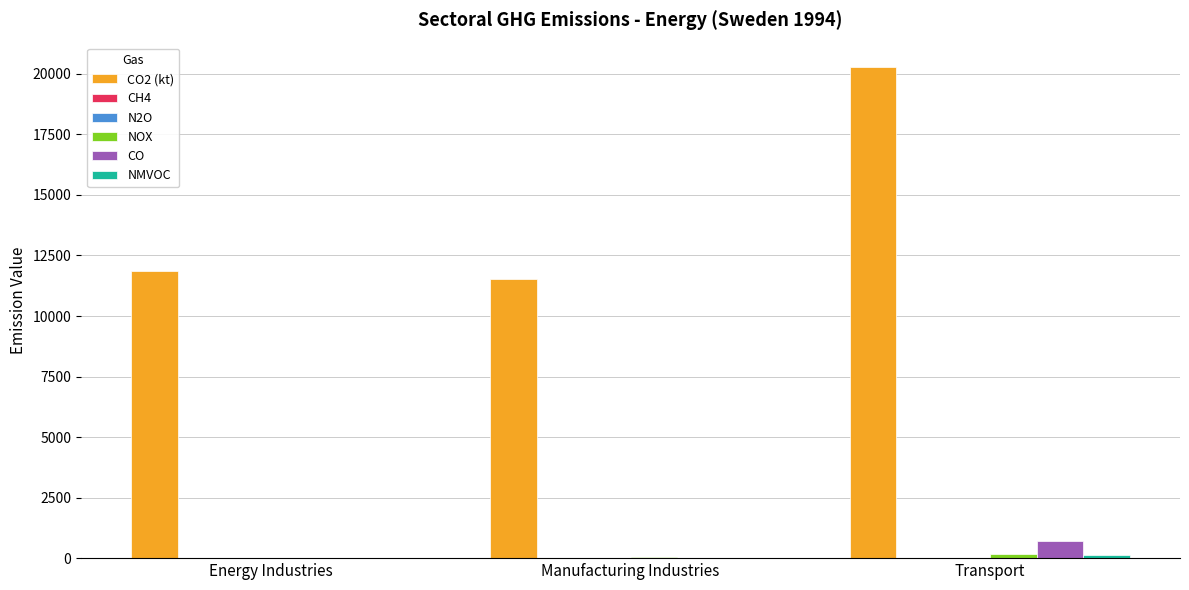

Which label corresponds to the largest value in the chart?

Transport